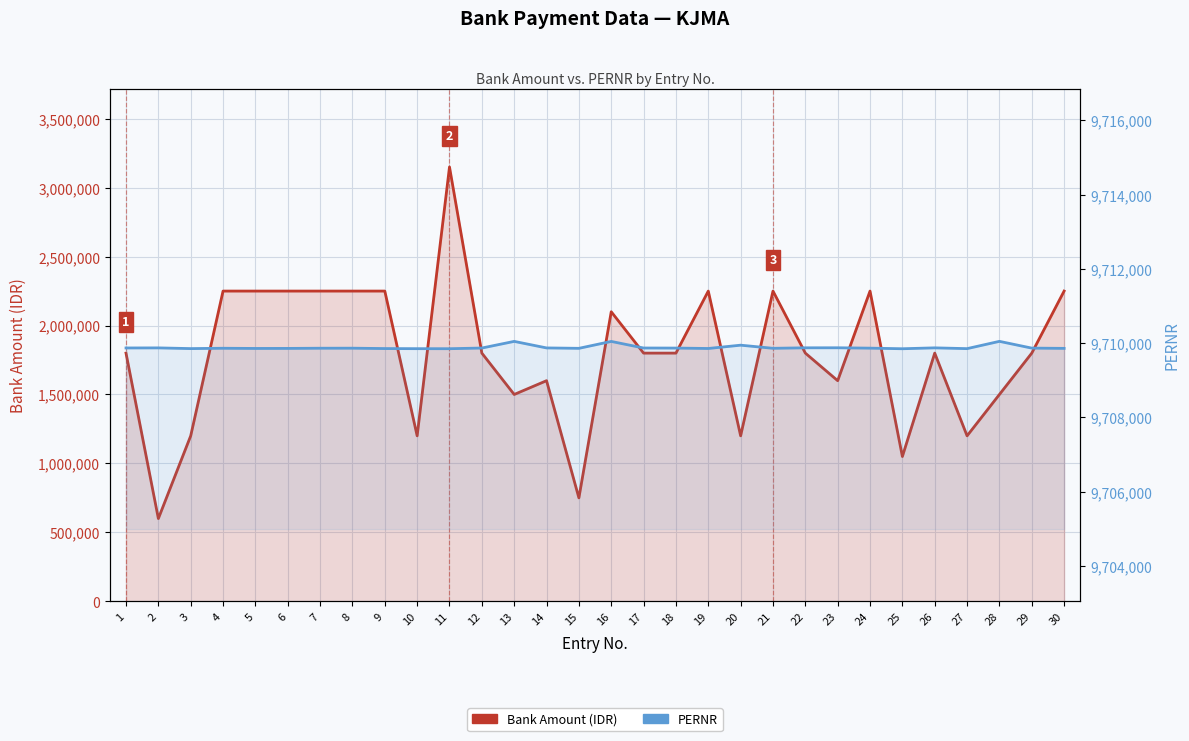

At how many categories does at least one series exceed 2260532?

30